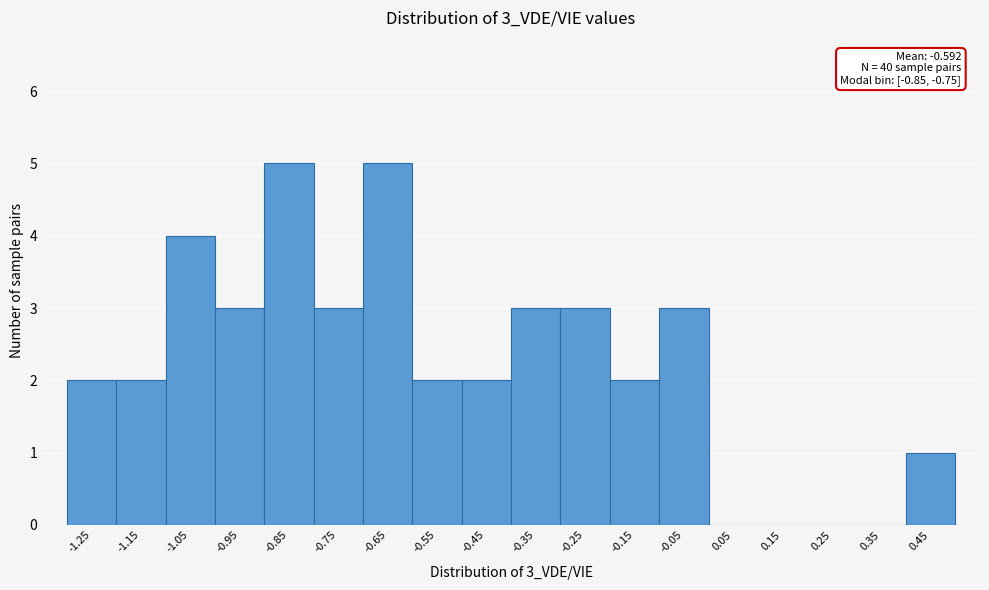

Reading left to right, extract all data points from this chart.

-1.25=2	-1.15=2	-1.05=4	-0.95=3	-0.85=5	-0.75=3	-0.65=5	-0.55=2	-0.45=2	-0.35=3	-0.25=3	-0.15=2	-0.05=3	0.05=0	0.15=0	0.25=0	0.35=0	0.45=1